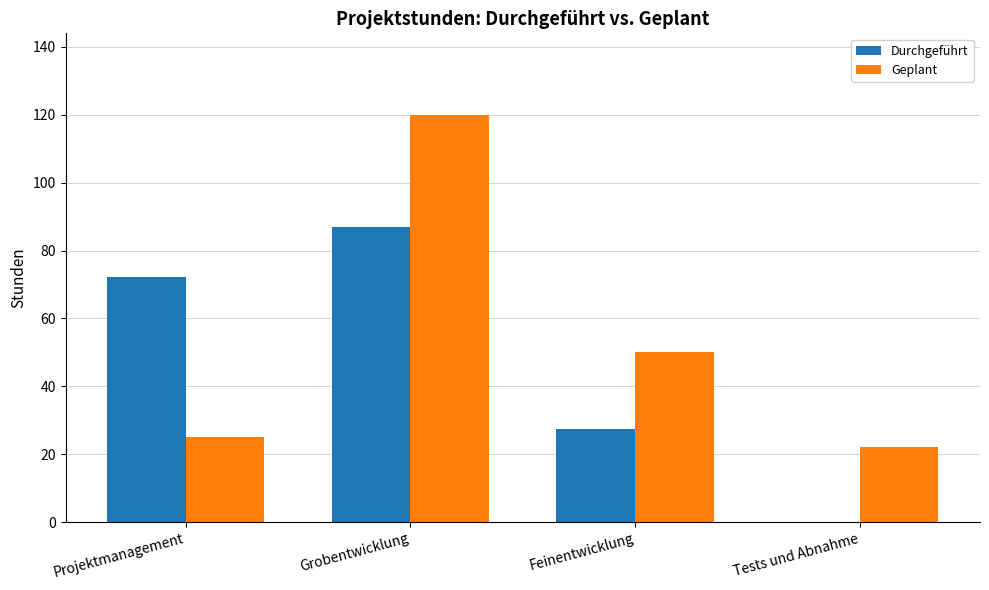

Between Projektmanagement and Feinentwicklung, which series saw the biggest shift?

Durchgeführt